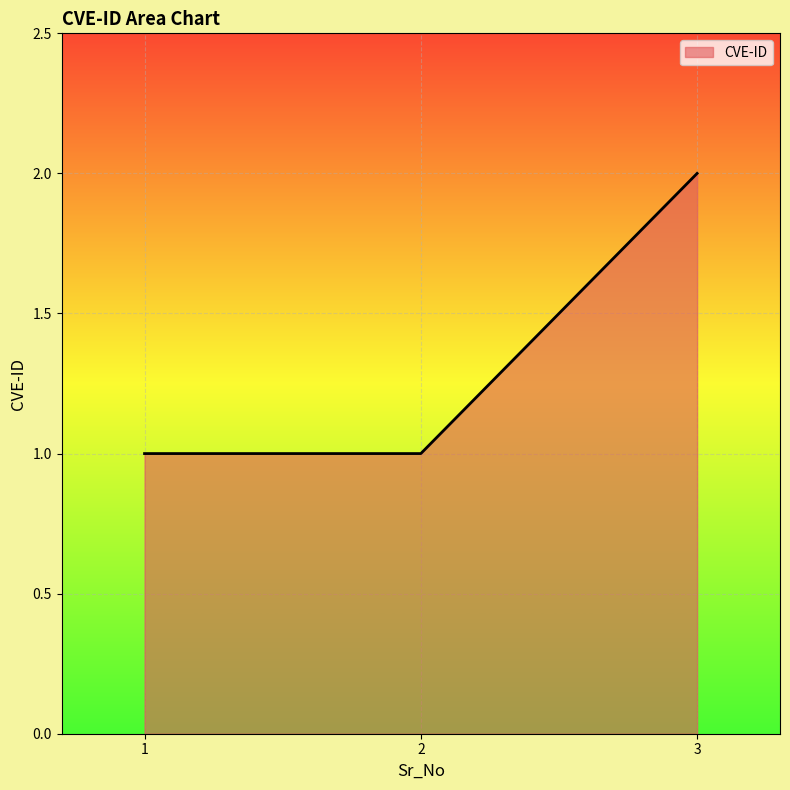

Is it true that the value at 1 is 1?

True